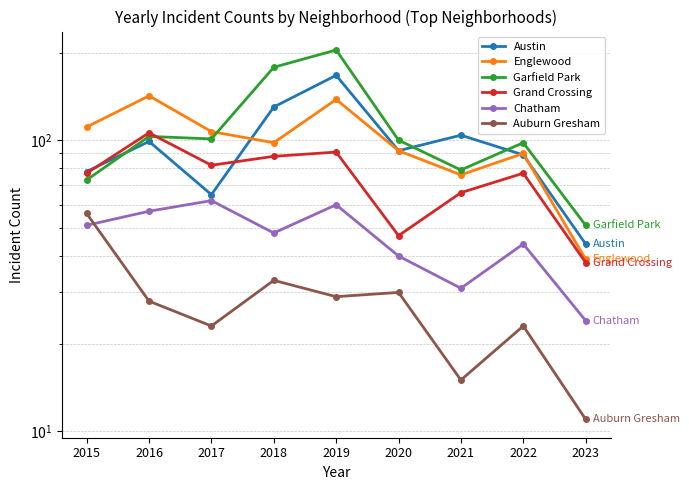

What is the spread (max minus min) of values at 2017?

84